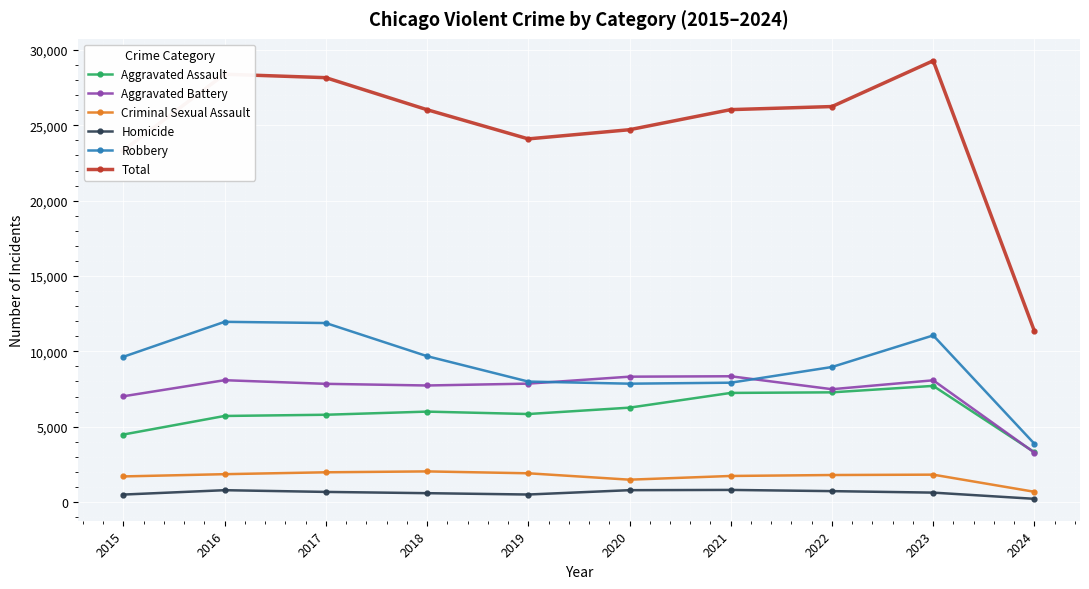

What are all the series names shown in the legend?

Aggravated Assault, Aggravated Battery, Criminal Sexual Assault, Homicide, Robbery, Total